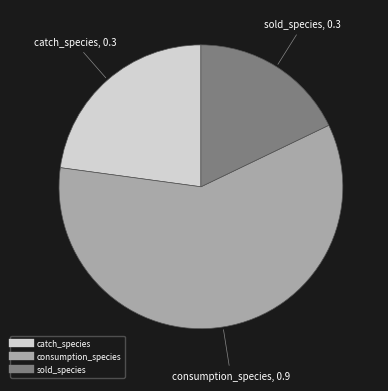

The sold_species slice represents 26% of the pie. True or false?

False